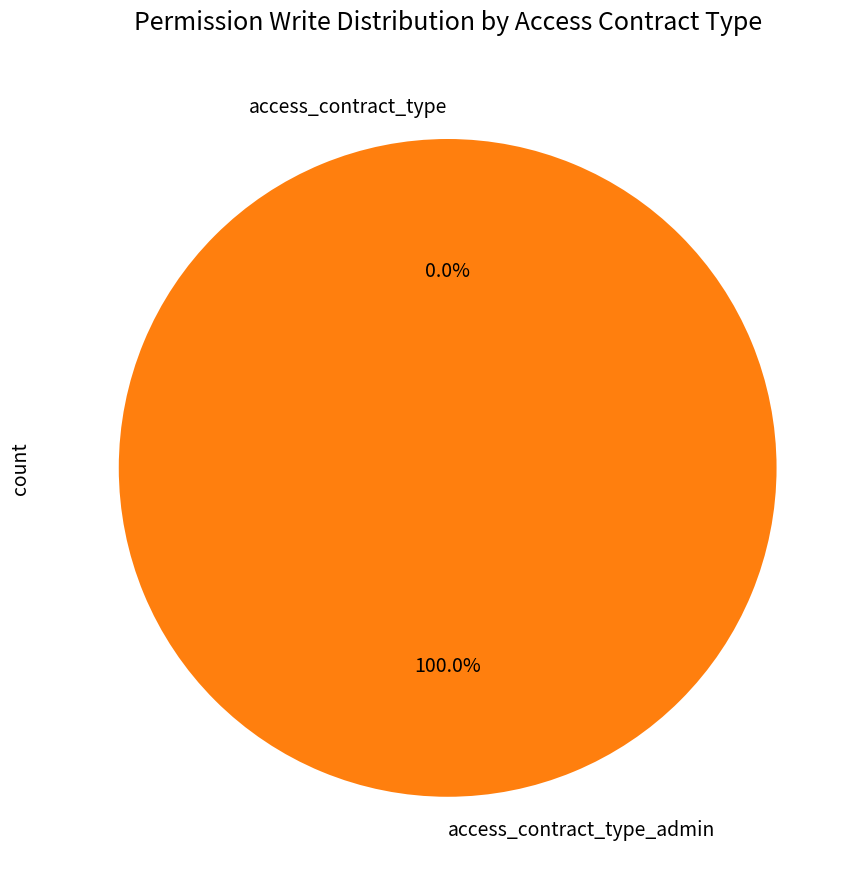

To the nearest percent, what is the difference between the largest and smallest slice percentages?

100%